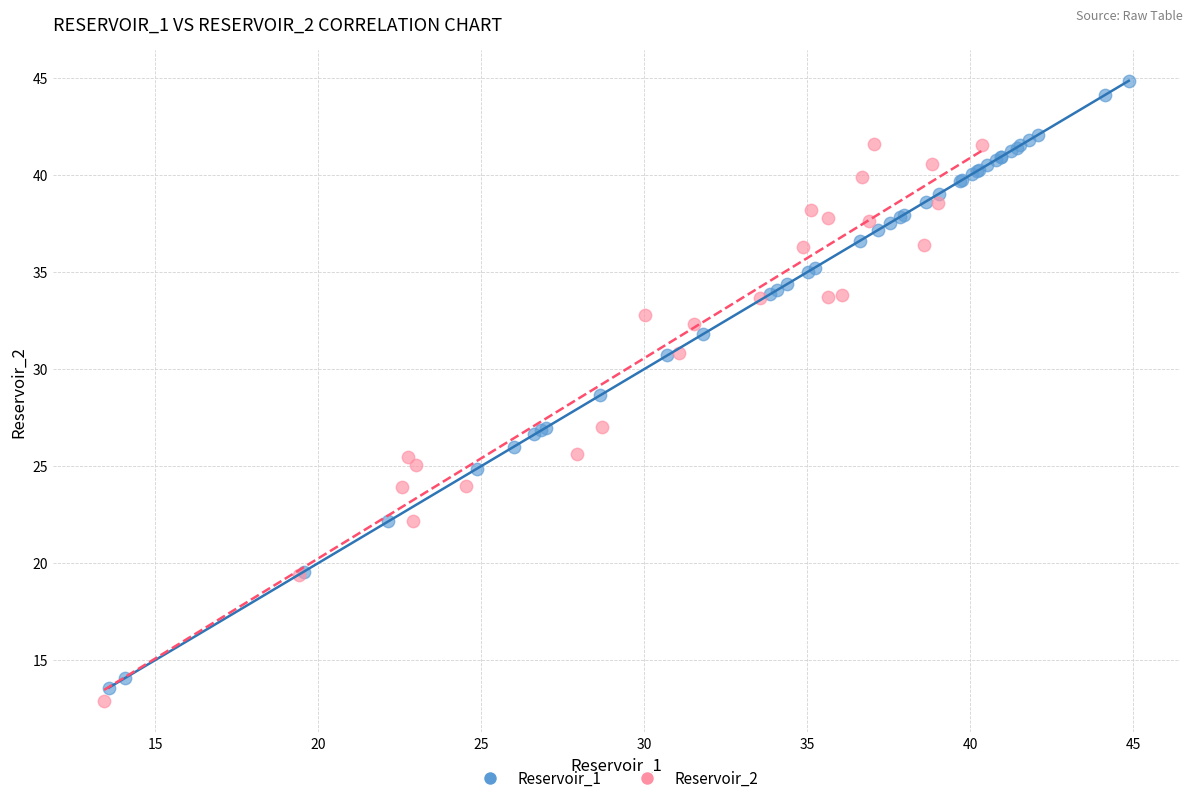

Which series has the largest Y range (max minus min)?

Reservoir_1